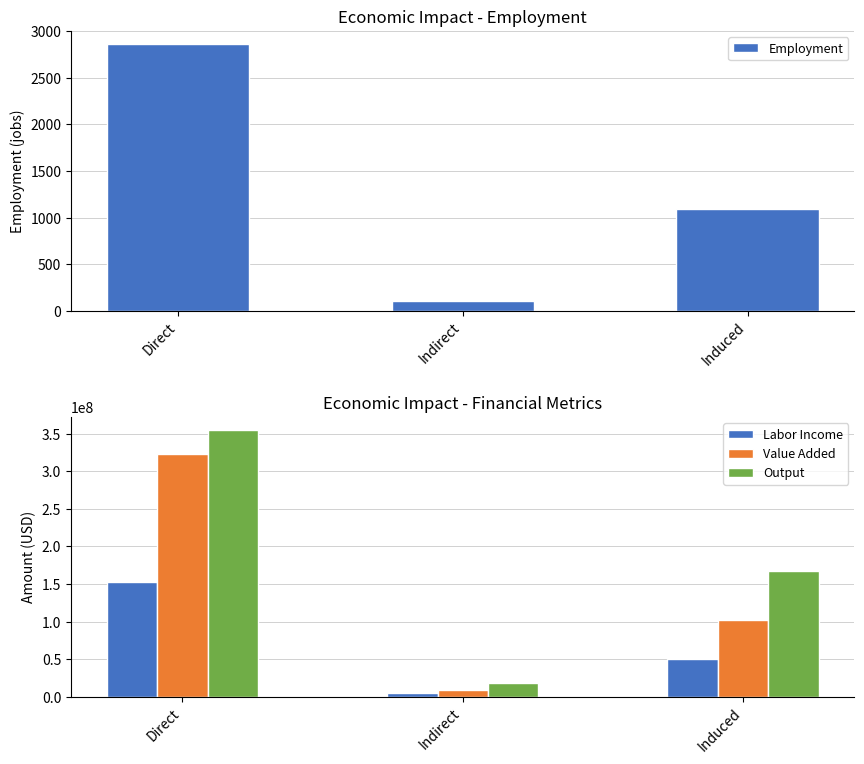

How many categories are shown in the chart?

3